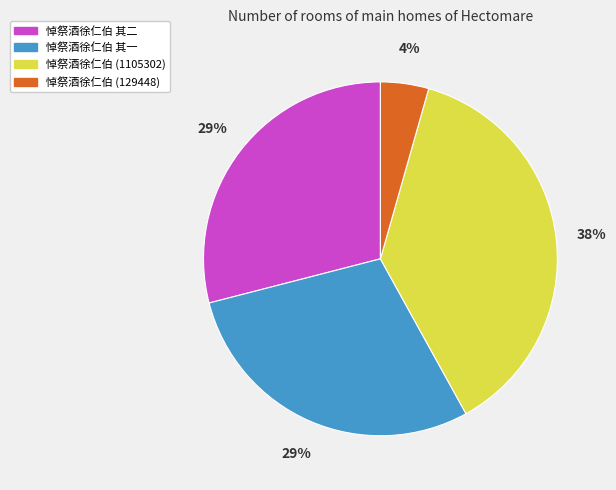

Is it true that 悼祭酒徐仁伯 (1105302) is 44% of the pie?

False